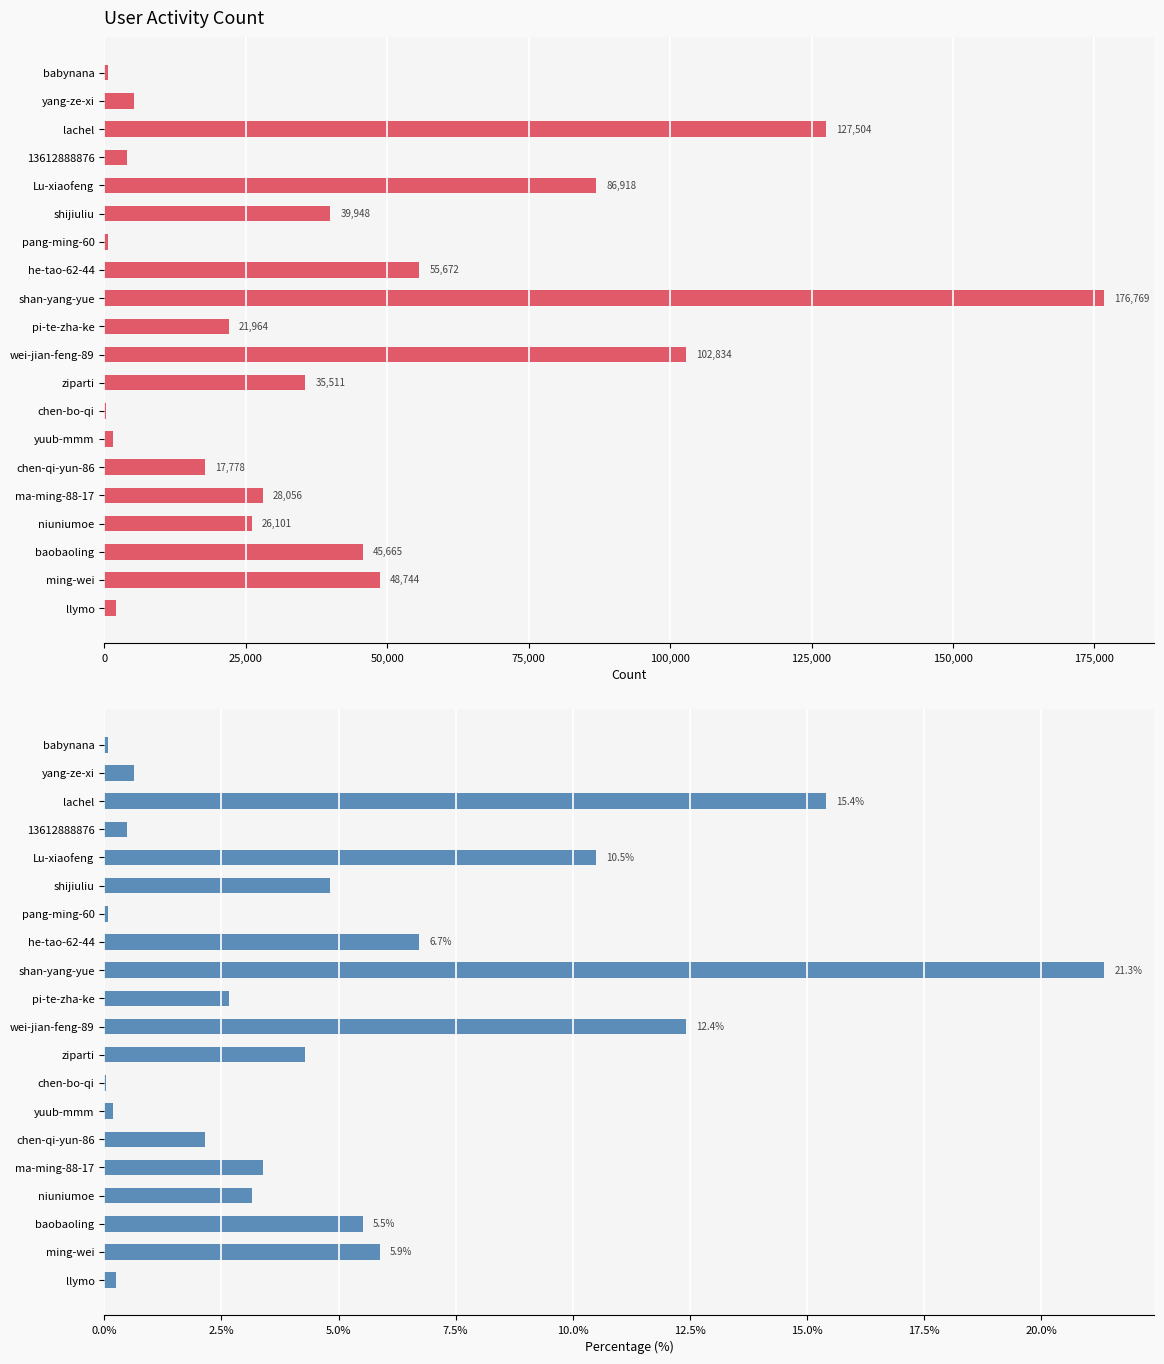

What is the average value of the col_1 (%) series?

5.0